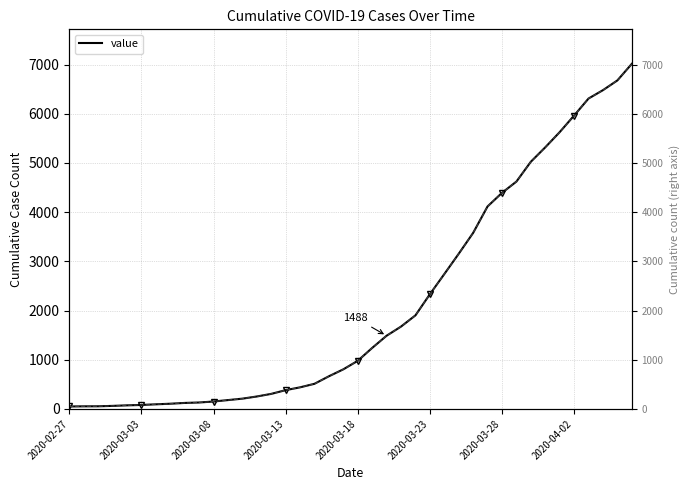

How many lines are shown in the chart?

1